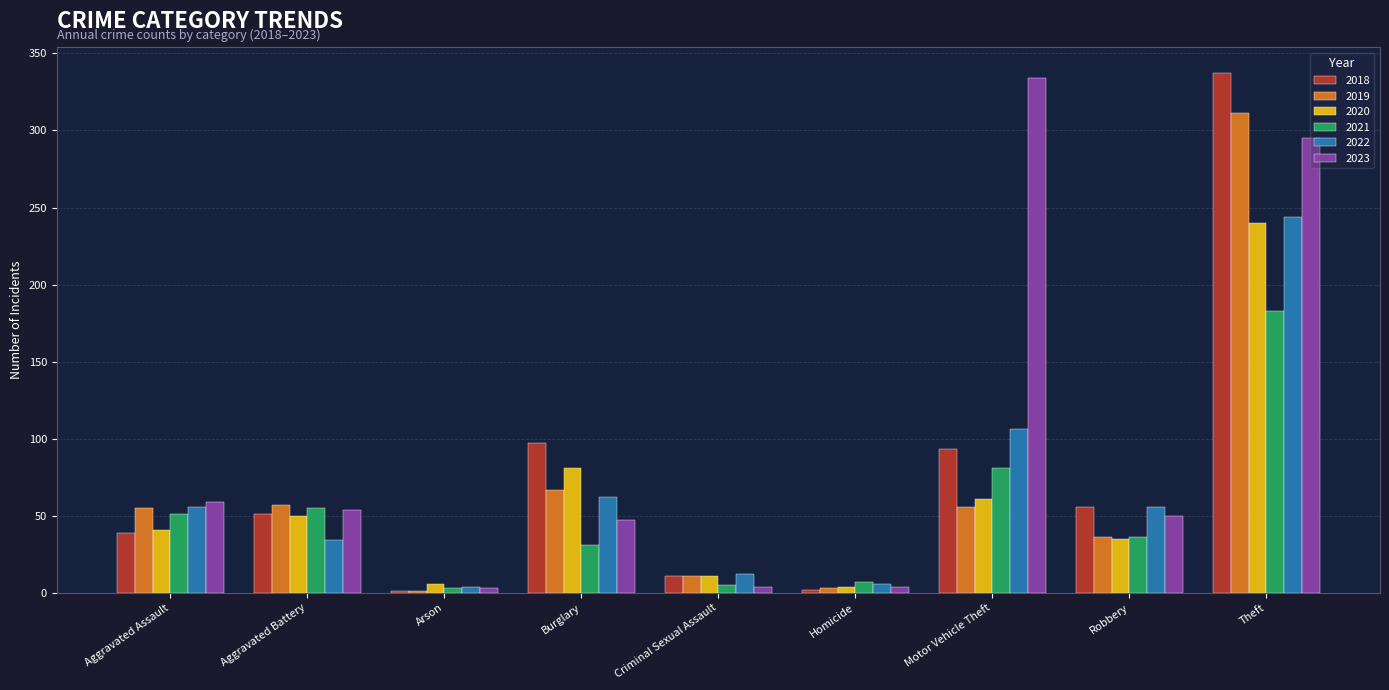

Which series has the largest total across all categories?

2023